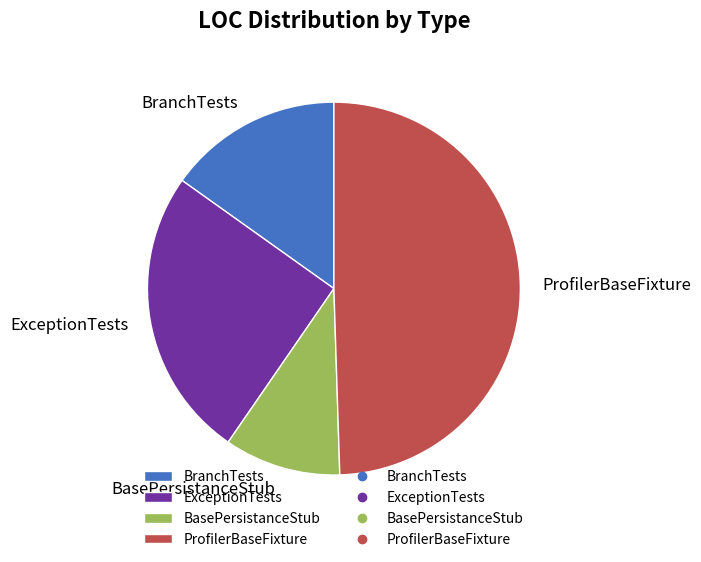

Which category has the biggest portion of the pie?

ProfilerBaseFixture